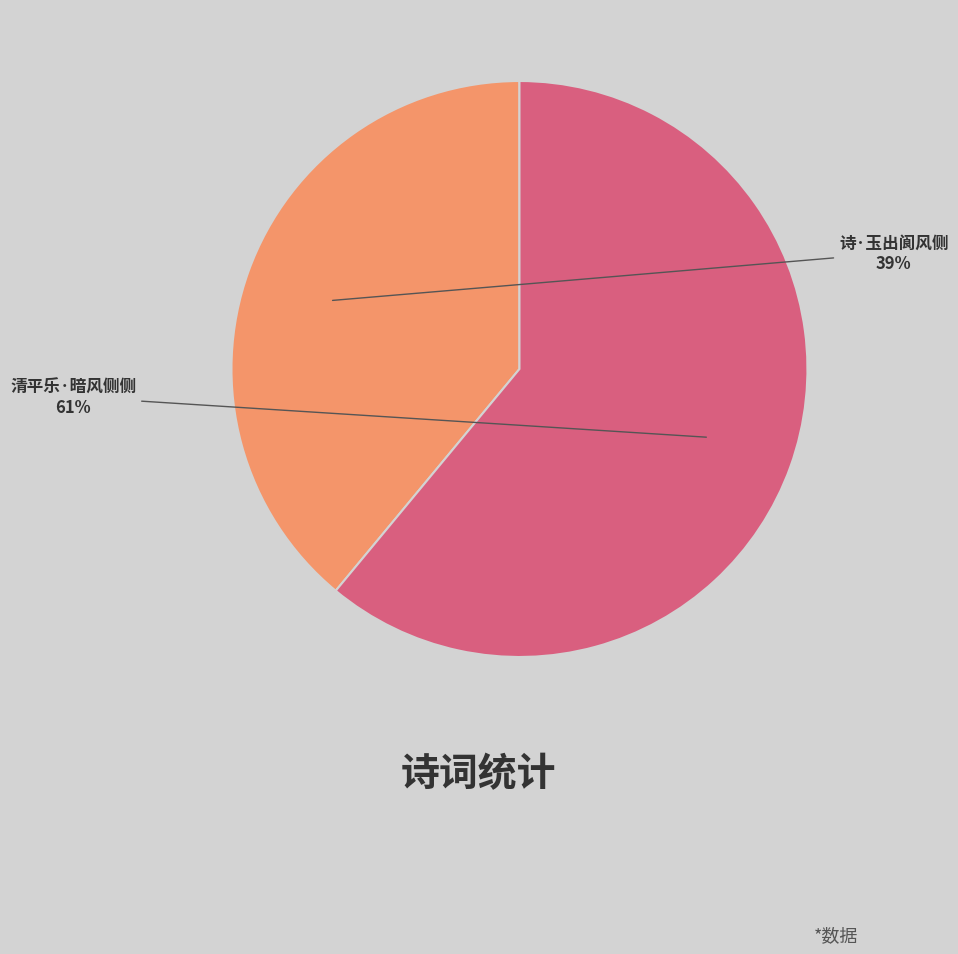

Between 清平乐·暗风侧侧 and 诗·玉出阆风侧, which is larger?

清平乐·暗风侧侧